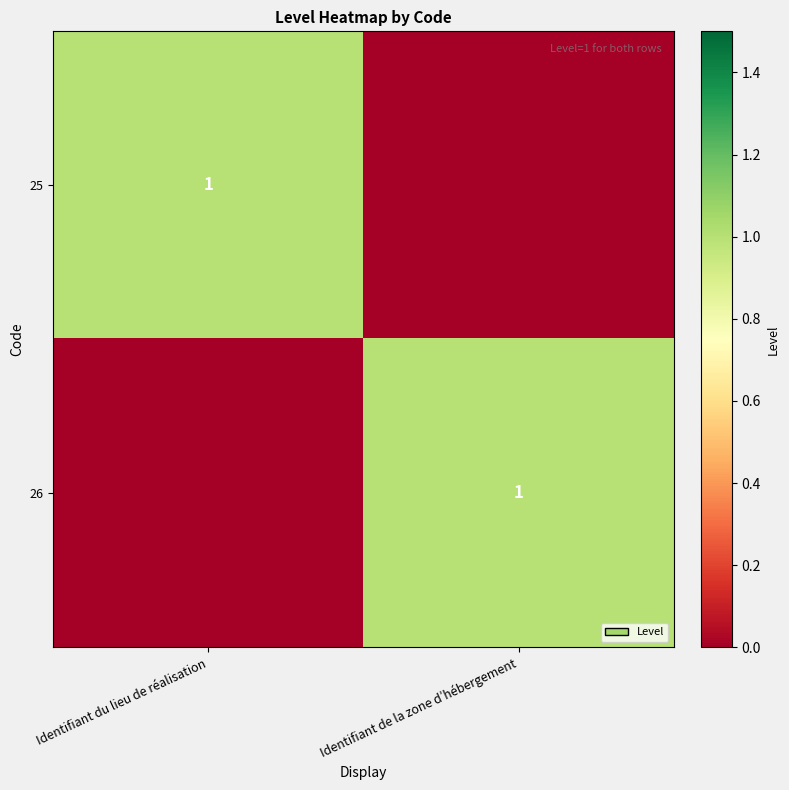

The value of 26 at Identifiant de la zone d’hébergement is 0. True or false?

False